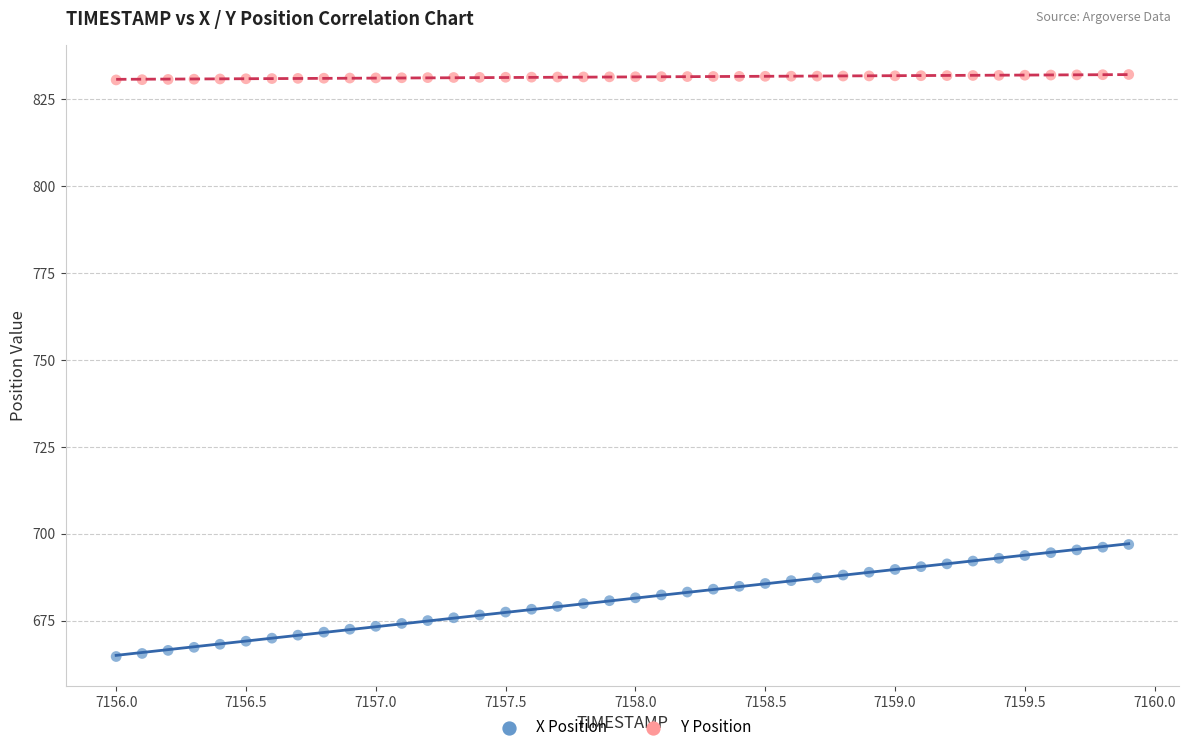

Which series contains the lowest Y value?

X Position